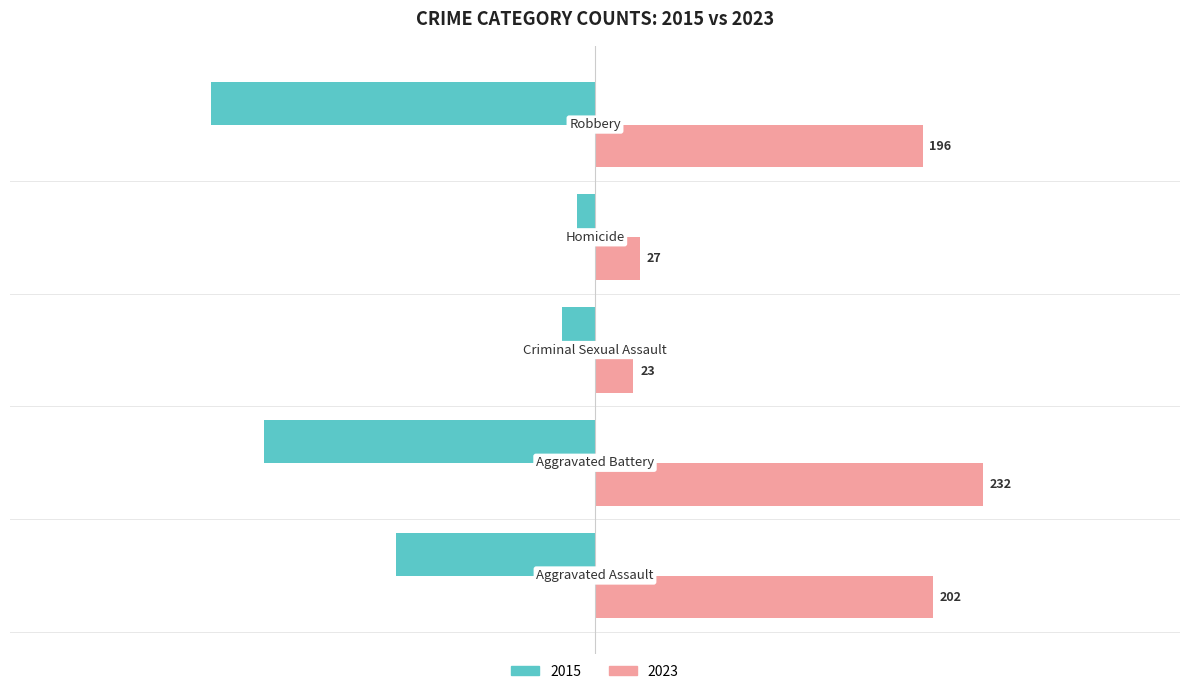

How many data points does each series have?

5